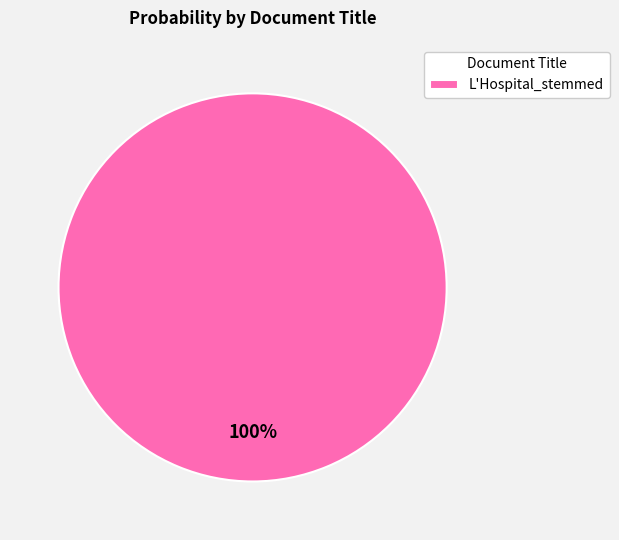

Count the number of slices in the pie.

1